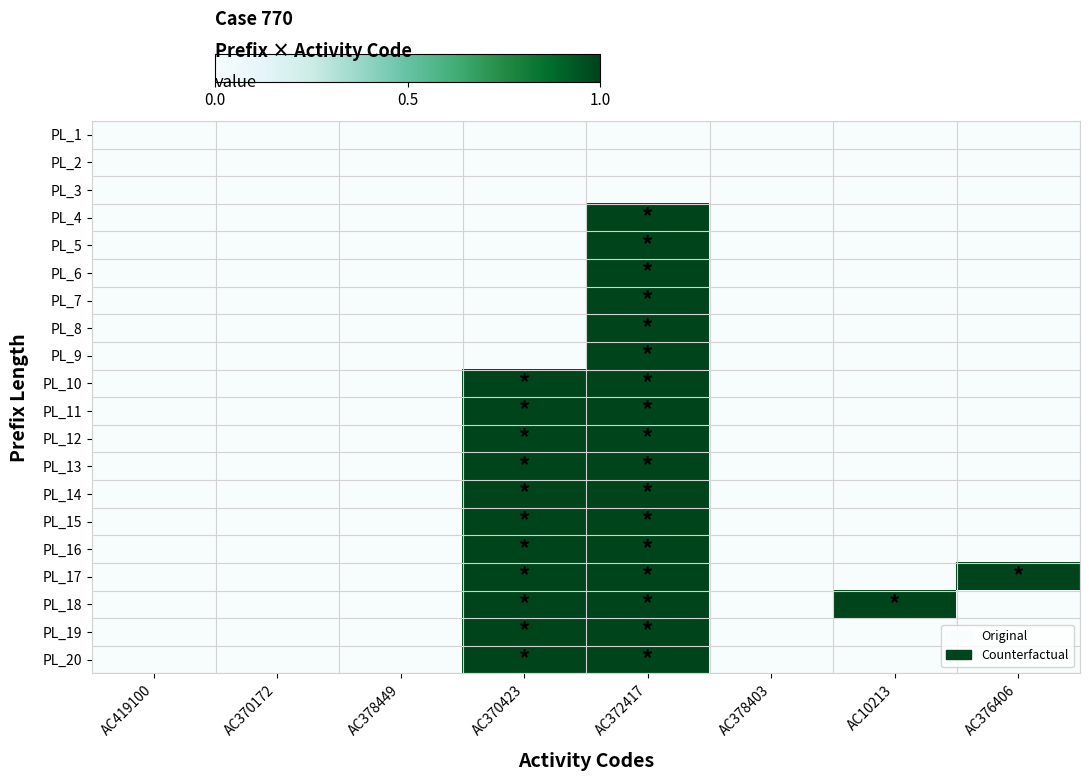

At how many categories does at least one series exceed 0?

4